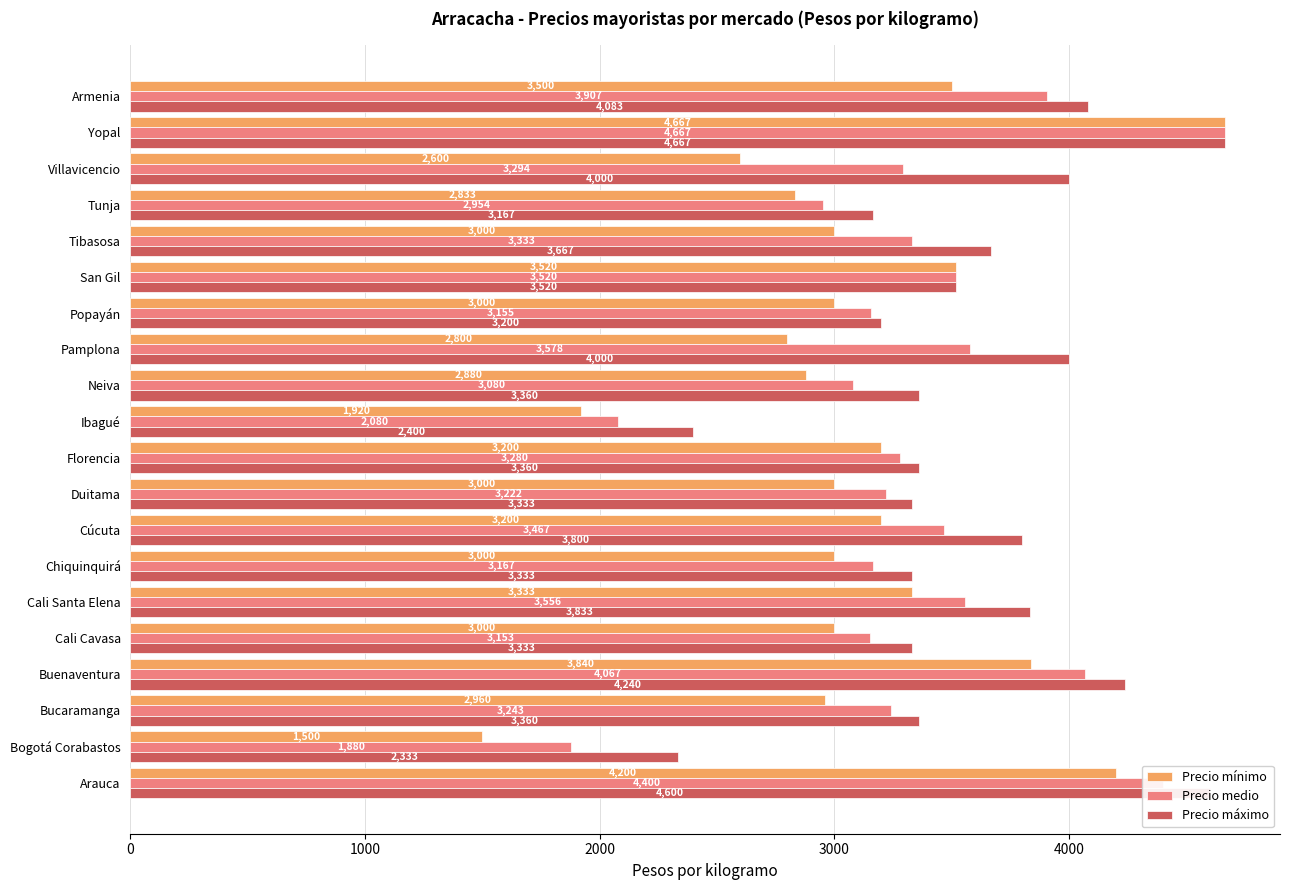

How many data points does each series have?

20